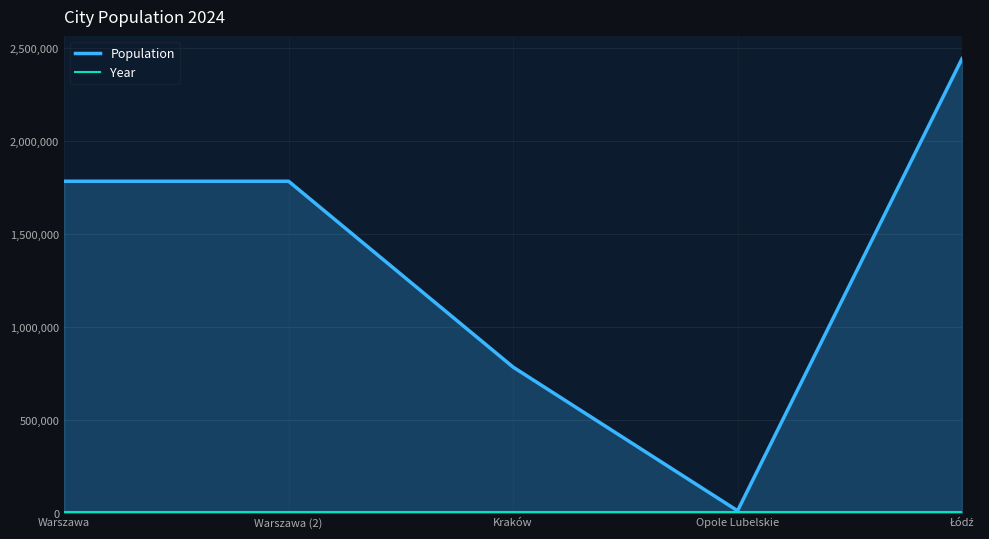

Which series has the largest range (max minus min)?

Population